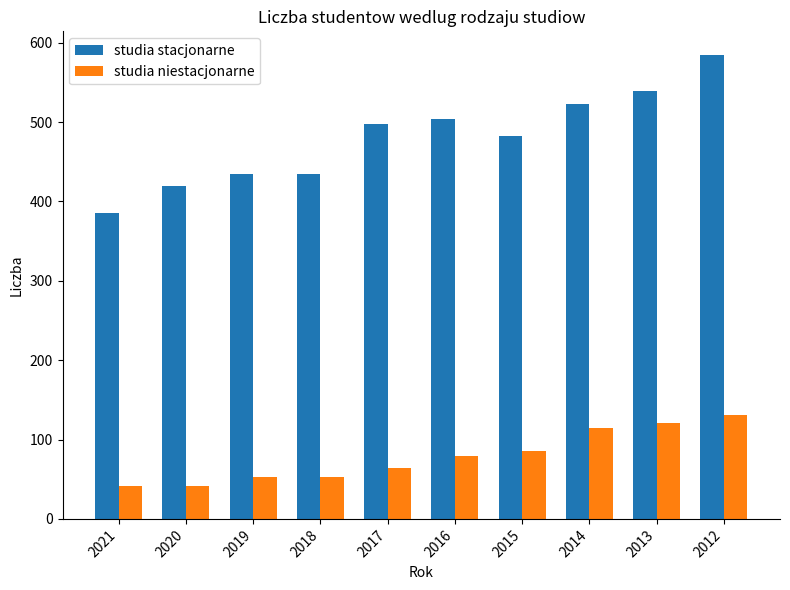

At 2013, list the series in order from smallest to largest.

studia niestacjonarne, studia stacjonarne